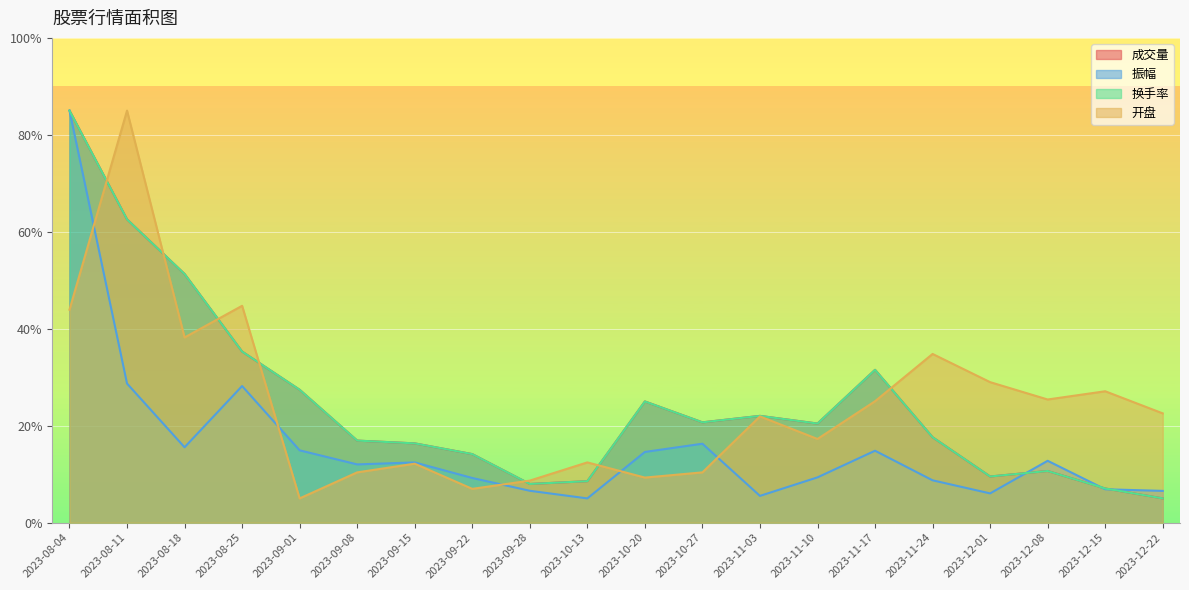

The 成交量 series shows 8.0 at 2023-09-28. True or false?

True